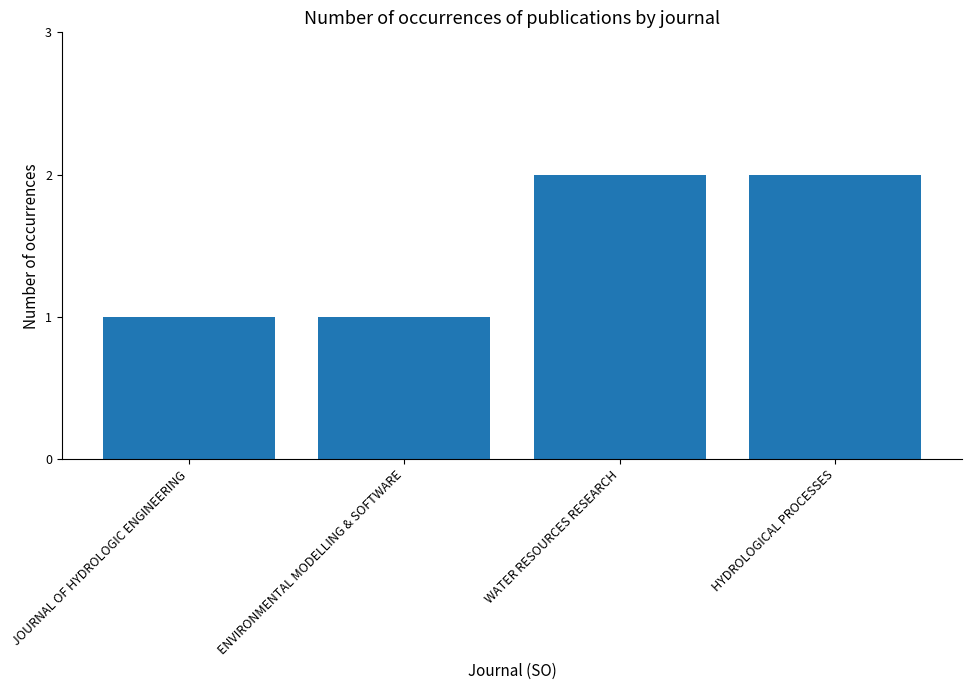

The value at WATER RESOURCES RESEARCH is 2. True or false?

True